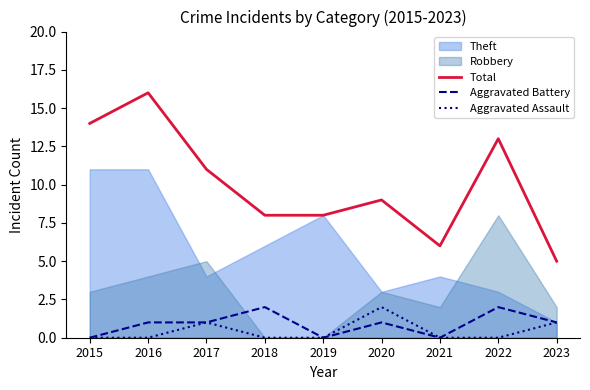

At which category is the sum across all series the highest?

2016